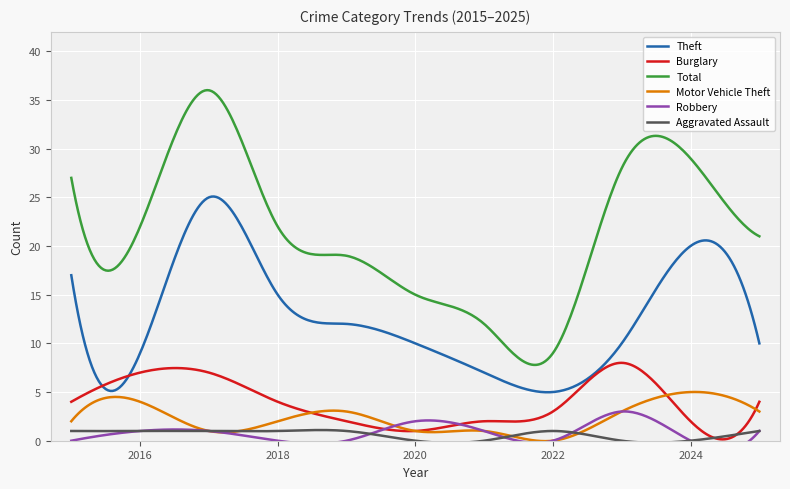

Which series has the widest spread of values?

Total